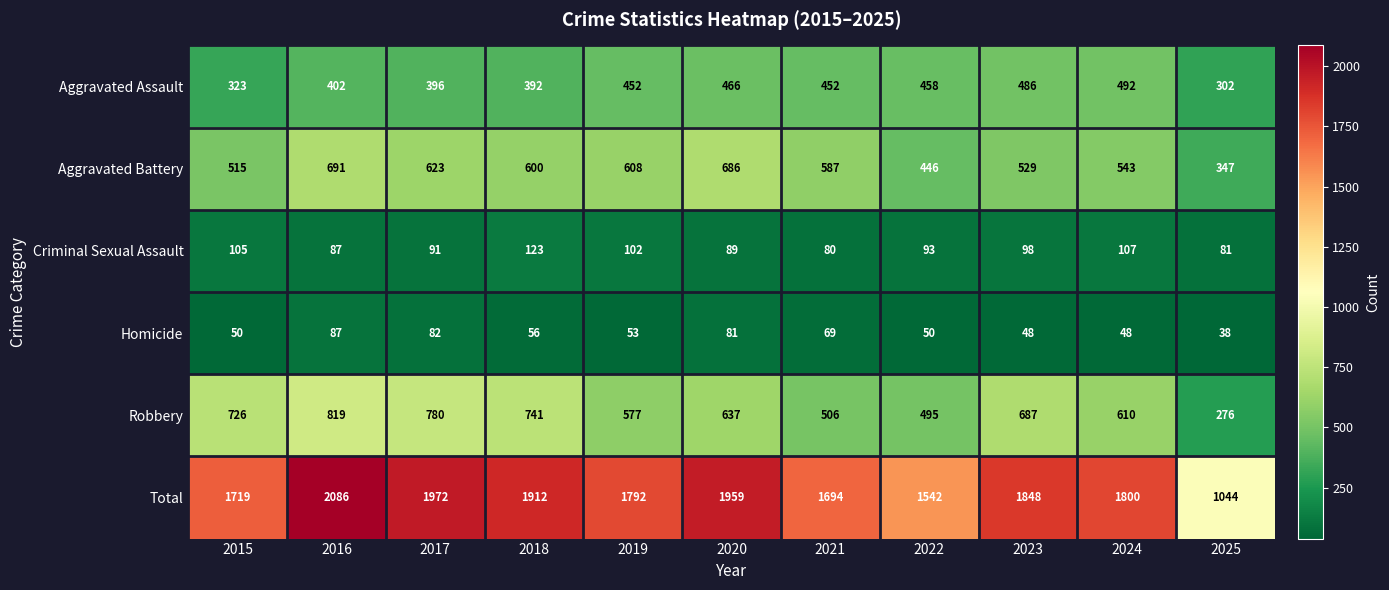

The Aggravated Battery series shows 515 at 2015. True or false?

True